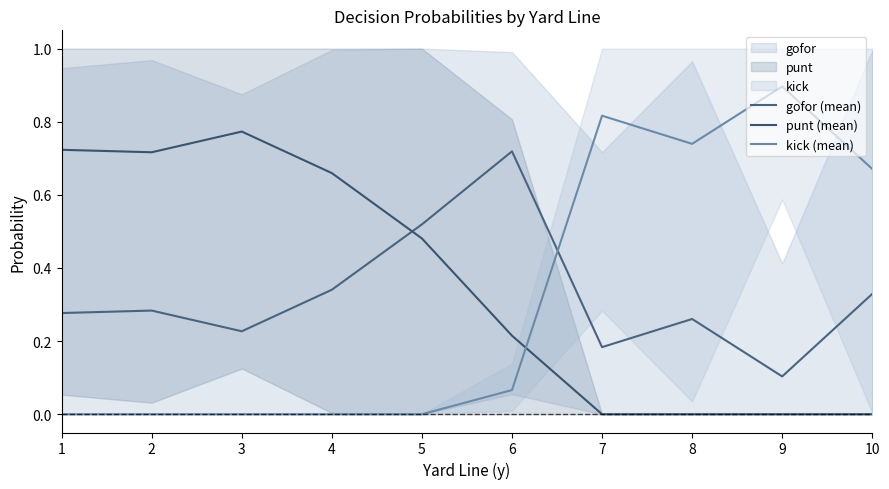

What is the spread (max minus min) of values at 3?

0.8